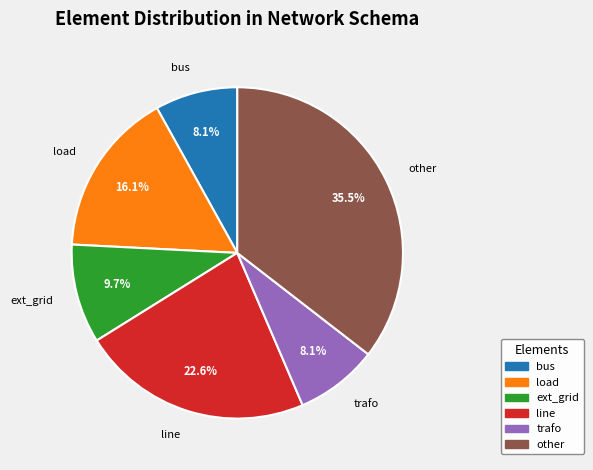

To the nearest percent, what is the difference between the largest and smallest slice percentages?

27%